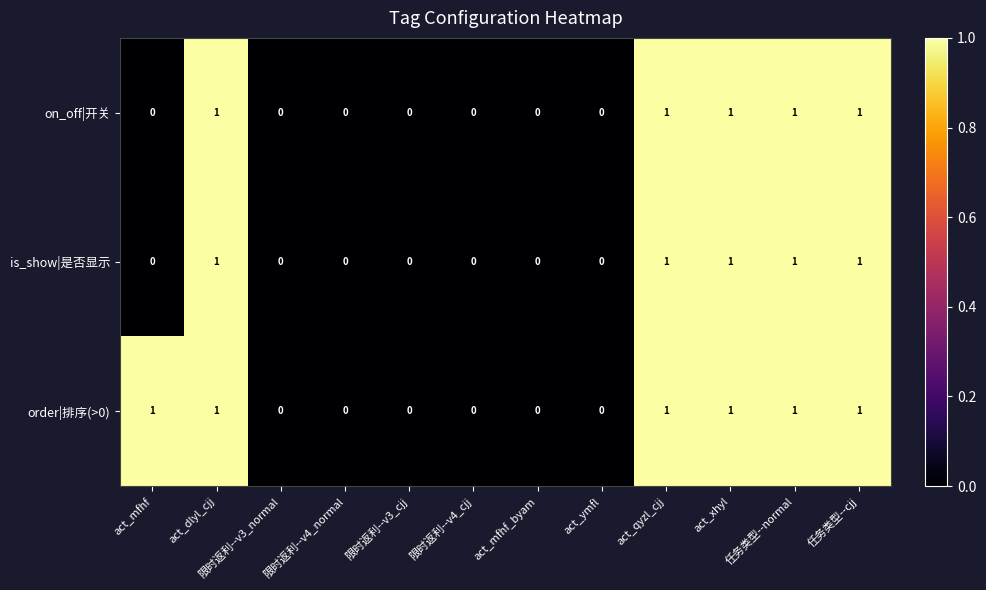

The value of on_off|开关 at act_dlyl_cjj is 0. True or false?

False